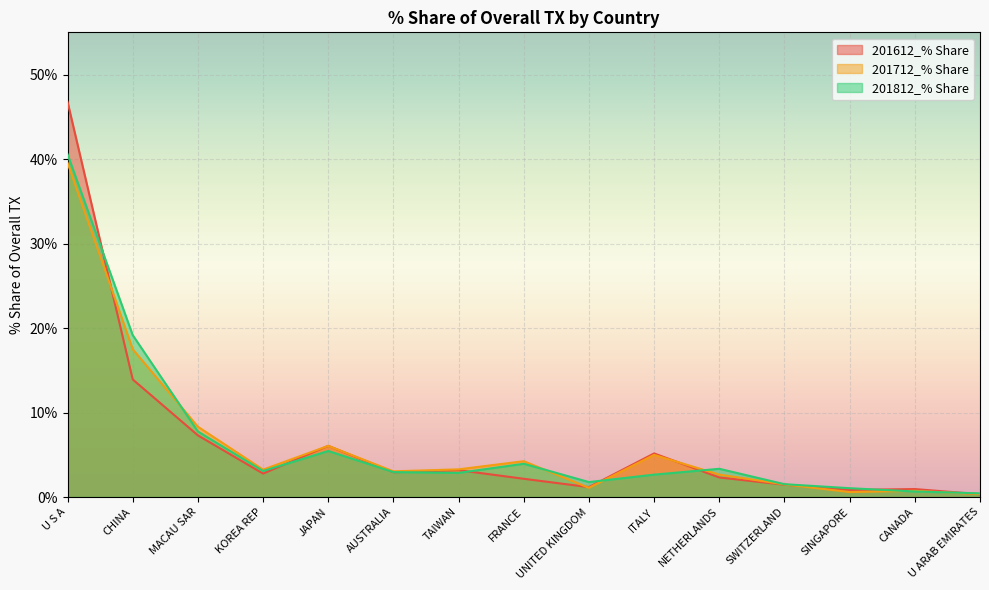

True or false: 201712_% Share has a value of 1.1 at UNITED KINGDOM.

True